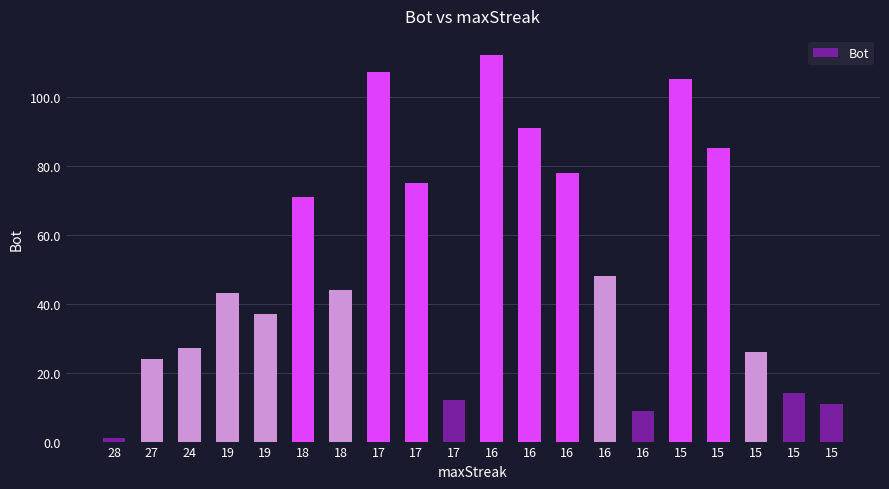

What is the average value?

51